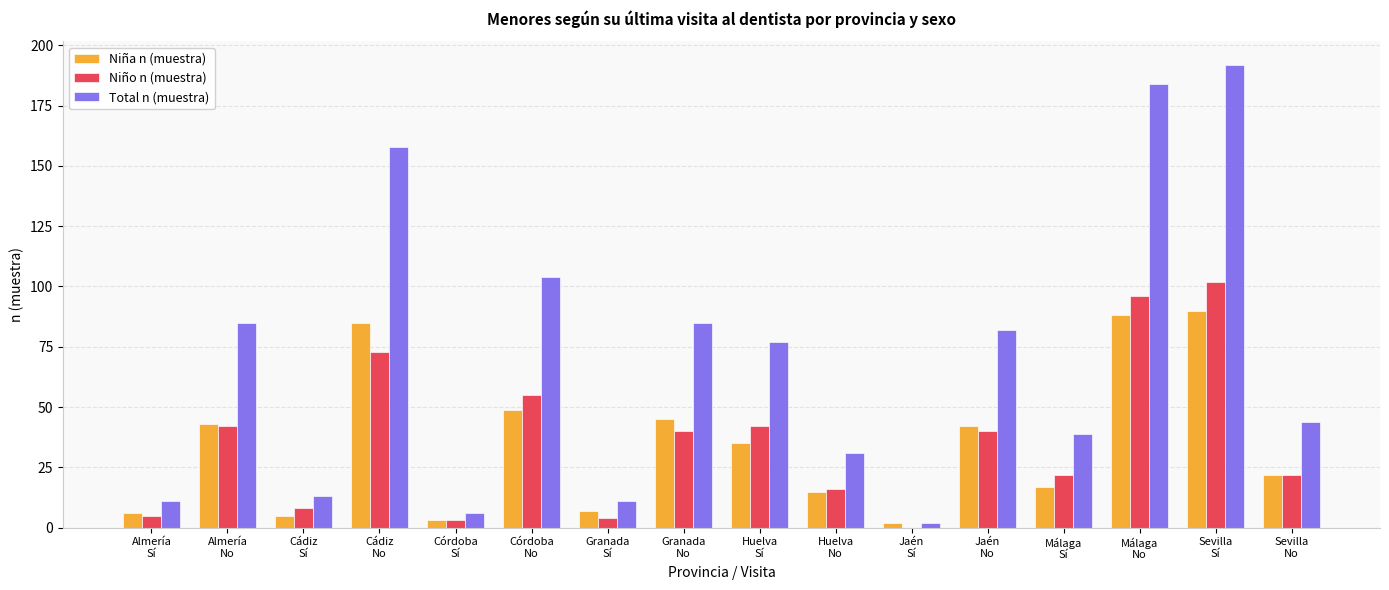

What is the sum of all Niño n (muestra) values?

570